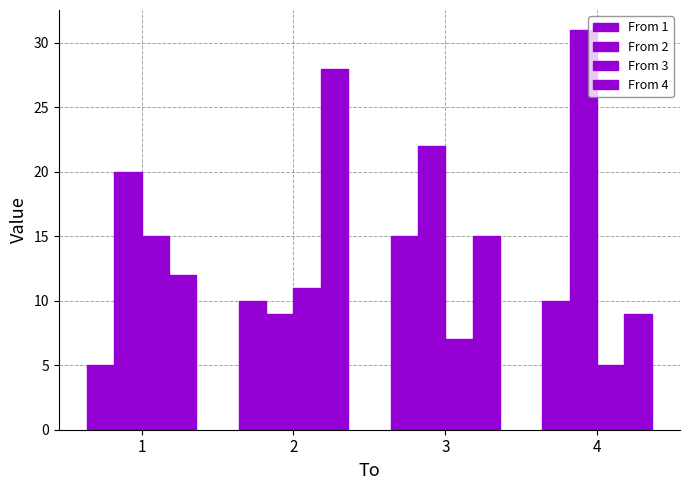

What is the value of the From 4 bar at the 2nd from the left?

28